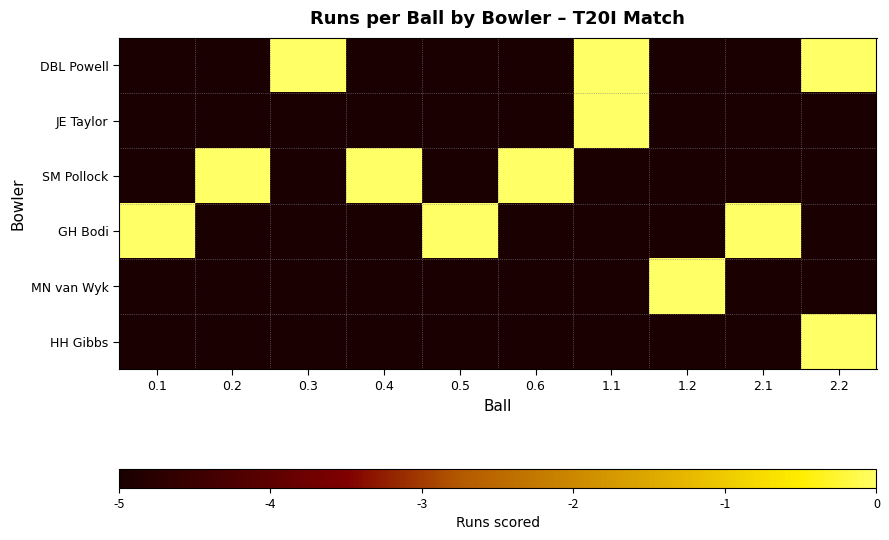

Which series has the largest total across all categories?

DBL Powell